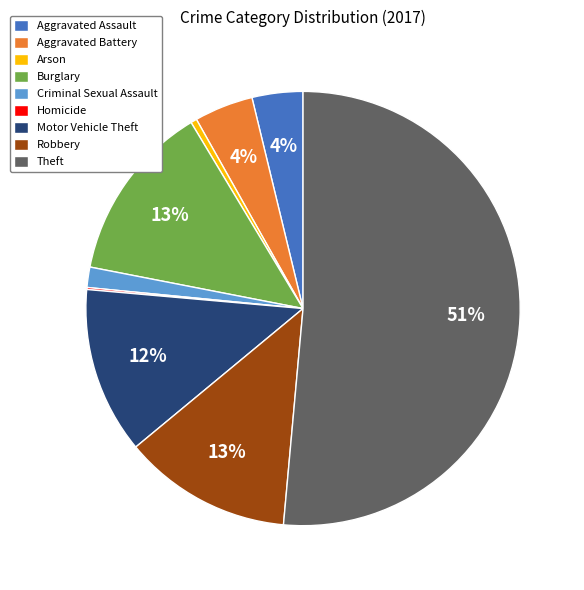

To the nearest percent, what percentage of the pie is Criminal Sexual Assault?

2%